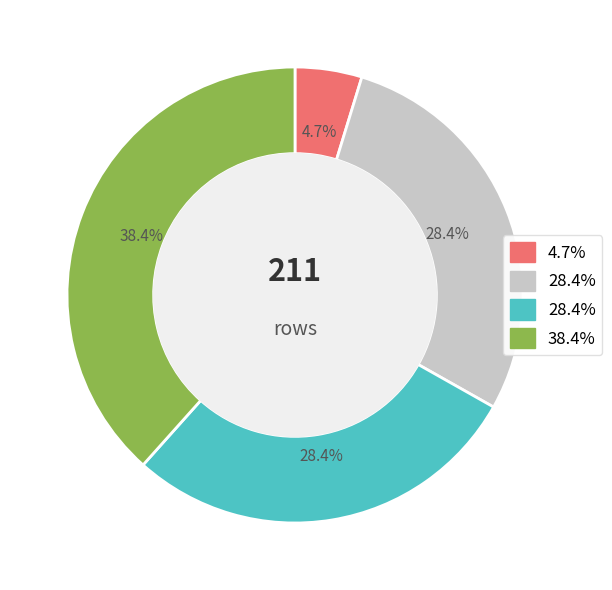

Is there any slice that represents more than half of the pie?

No